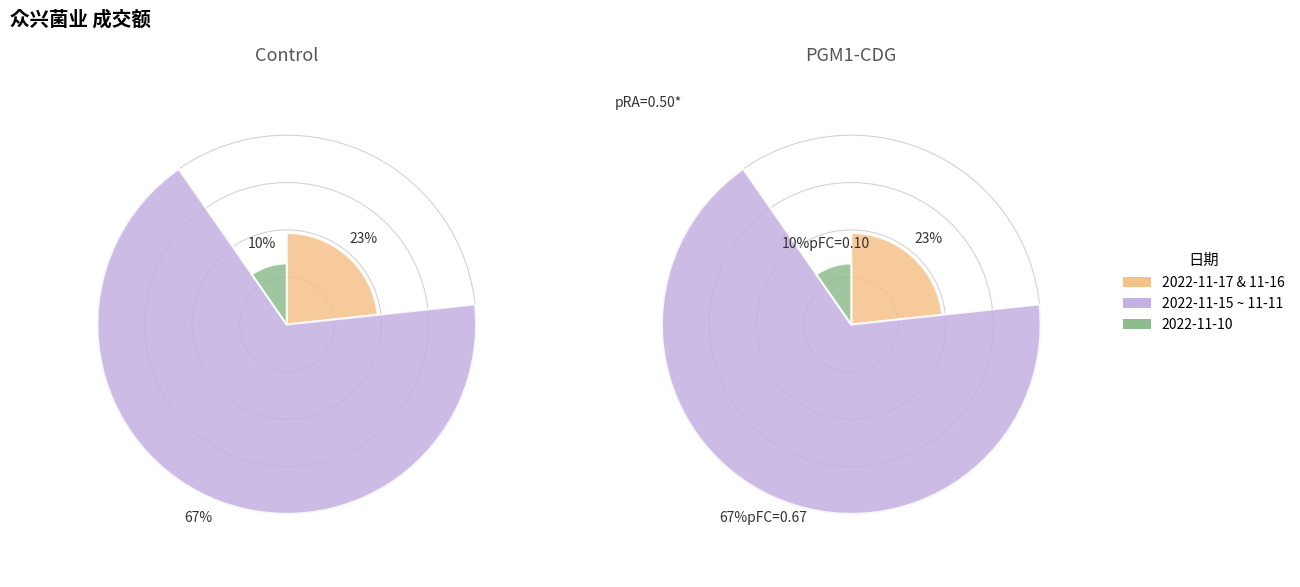

What is the largest slice in the pie chart?

2022-11-11